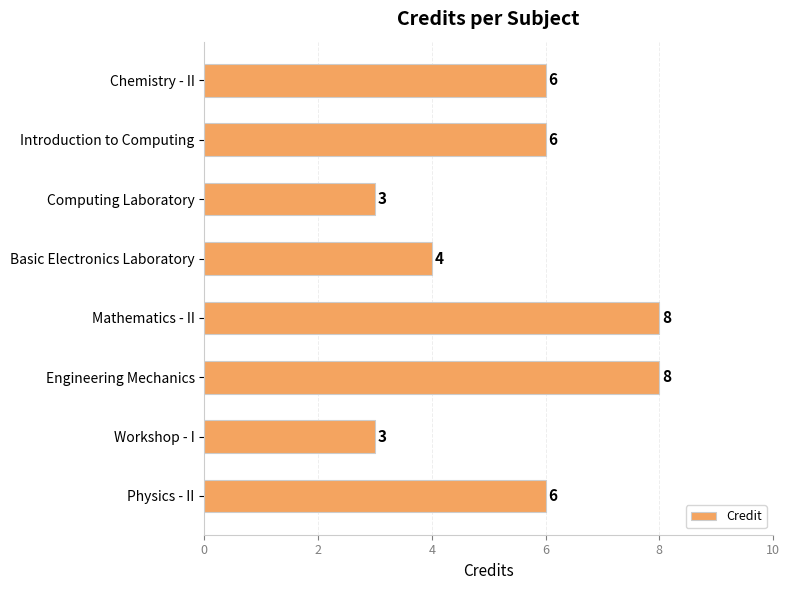

What is the smallest value displayed?

3